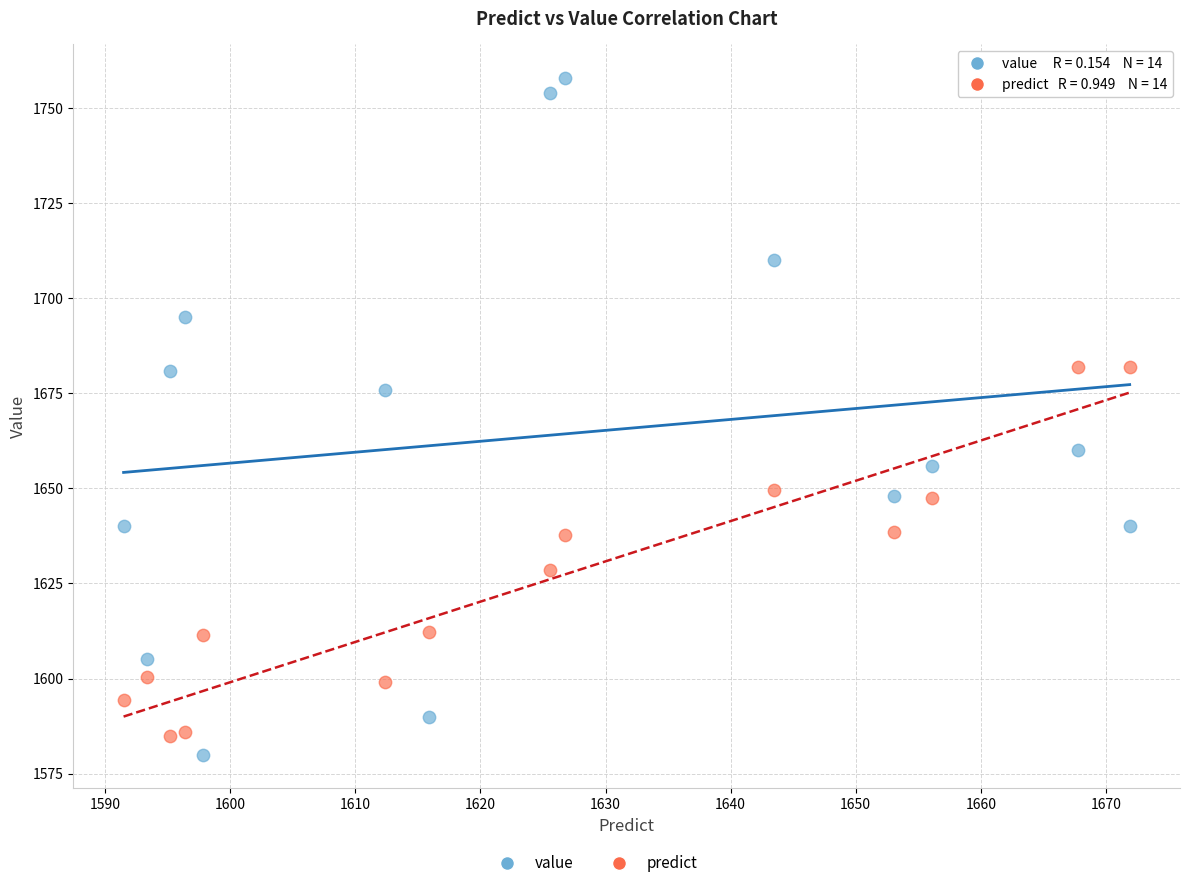

In the value series, what Y value is closest to 1669?

1676.0